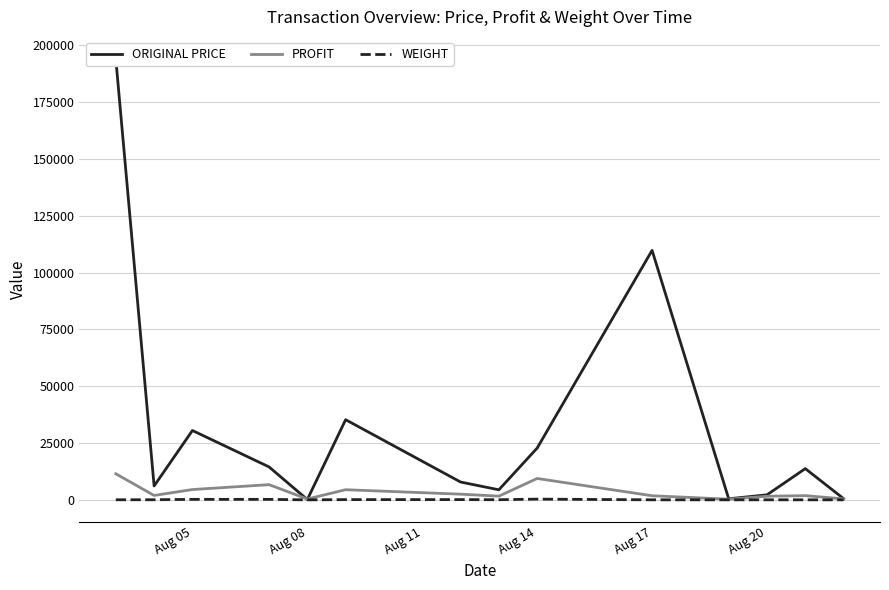

How many values in the PROFIT series are below 1931?

7